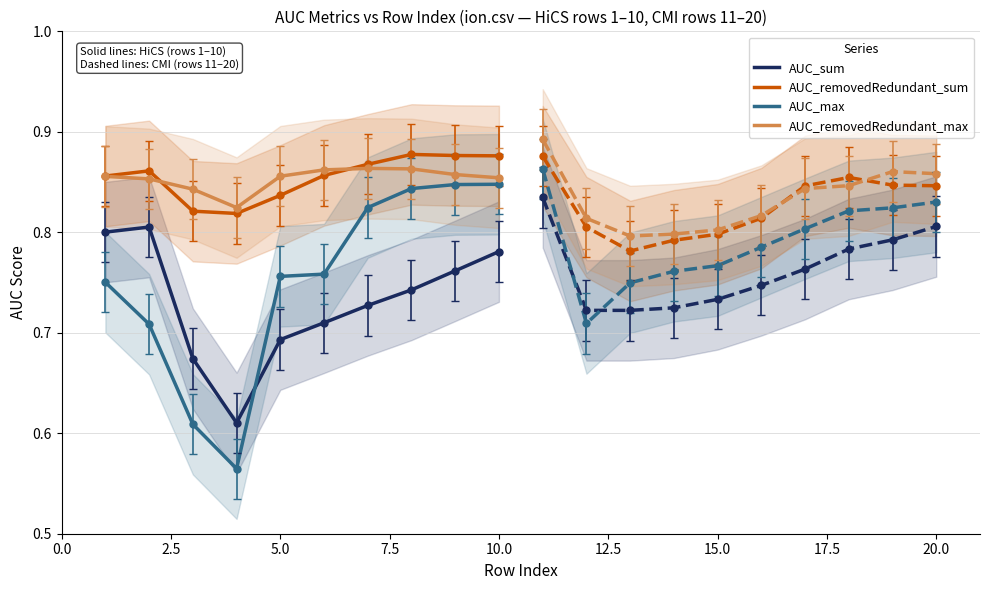

In AUC_removedRedundant_sum, how many points are higher than both neighbors (excluding endpoints)?

2